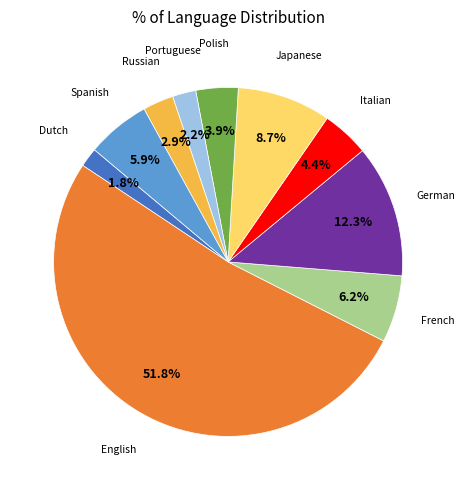

Is there any slice that represents more than half of the pie?

Yes